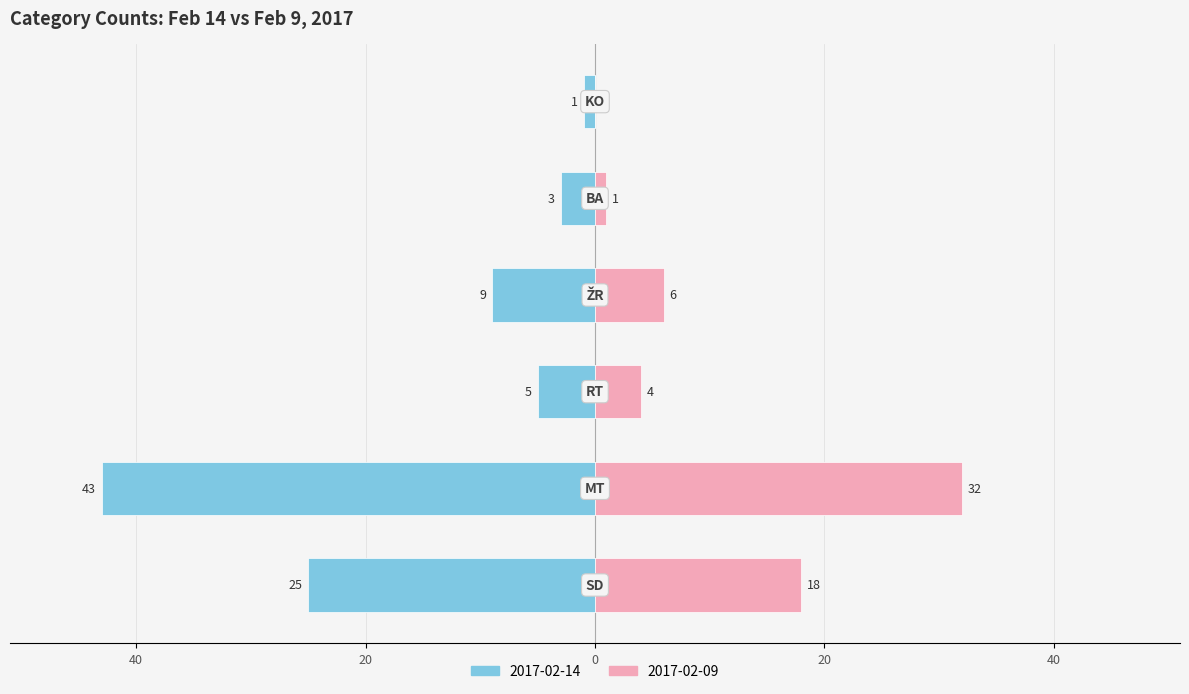

How many groups of bars are there?

6